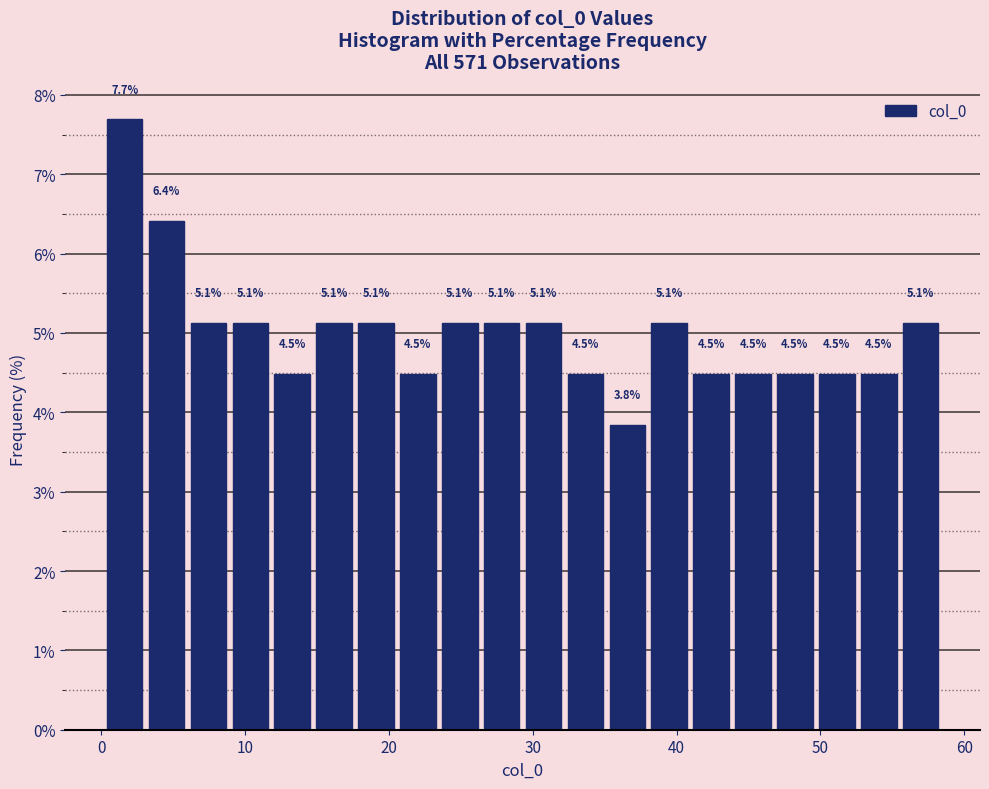

Read against the x-axis, roughly where is the centre of the tallest bar?

2